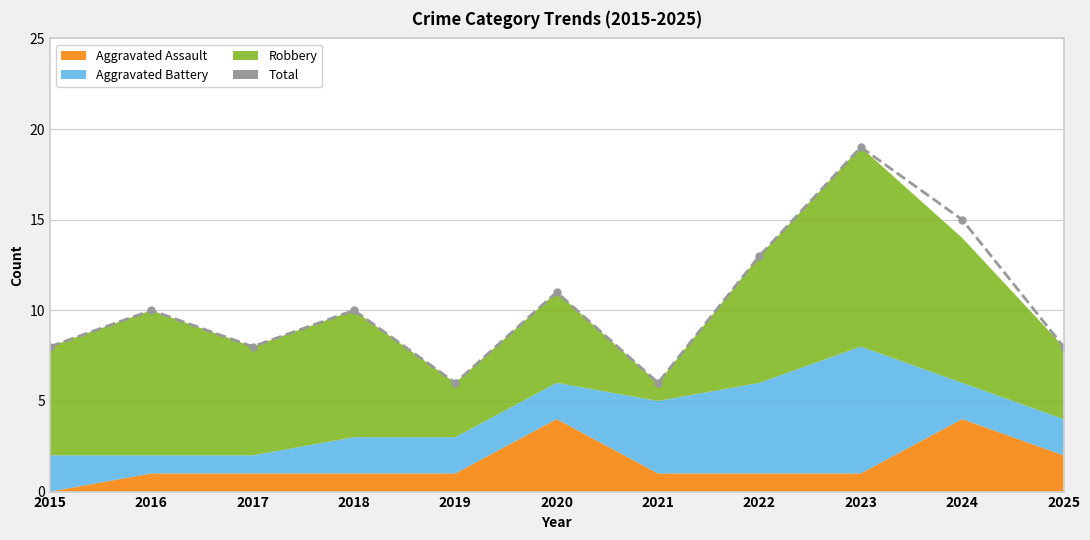

Approximately how many times larger is the value at 2018 compared to 2015?

1.2